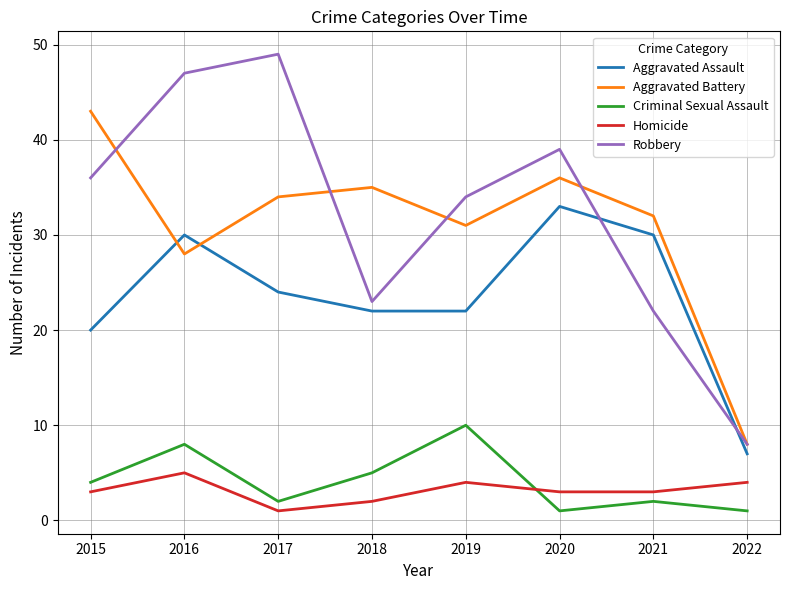

At which category does Homicide reach its first local valley?

2017